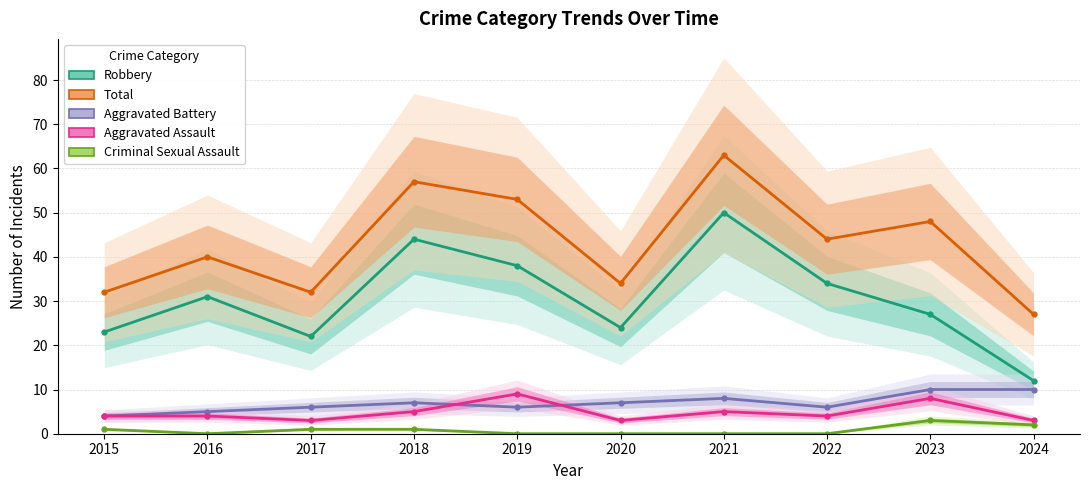

Which has a higher value, 2021 or 2024?

2021